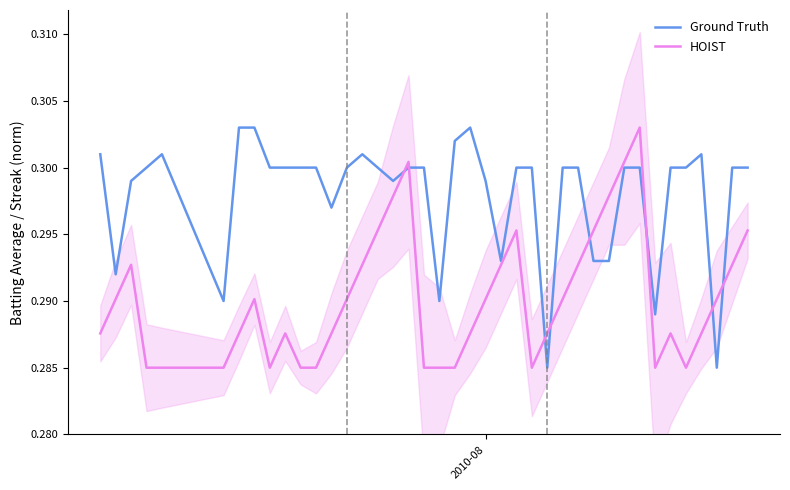

Reading left to right, extract all data points from this chart.

Ground Truth: 0.3	0.3	0.3	0.3	0.3	0.3	0.3	0.3	0.3	0.3	0.3	0.3	0.3	0.3	0.3	0.3	0.3	0.3	0.3	0.3	0.3	0.3	0.3	0.3	0.3	0.3	0.3	0.3	0.3	0.3	0.3	0.3	0.3	0.3	0.3	0.3	0.3	0.3	0.3	0.3
HOIST: 0.3	0.3	0.3	0.3	0.3	0.3	0.3	0.3	0.3	0.3	0.3	0.3	0.3	0.3	0.3	0.3	0.3	0.3	0.3	0.3	0.3	0.3	0.3	0.3	0.3	0.3	0.3	0.3	0.3	0.3	0.3	0.3	0.3	0.3	0.3	0.3	0.3	0.3	0.3	0.3